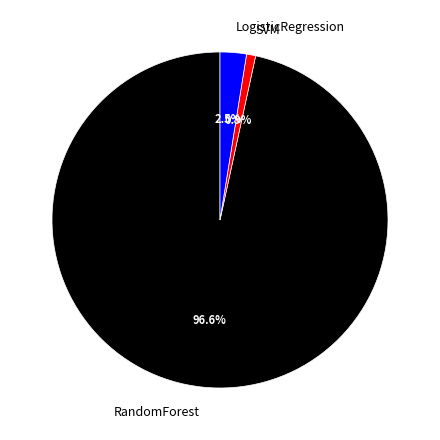

How much of the chart is everything except SVM?

99.1%